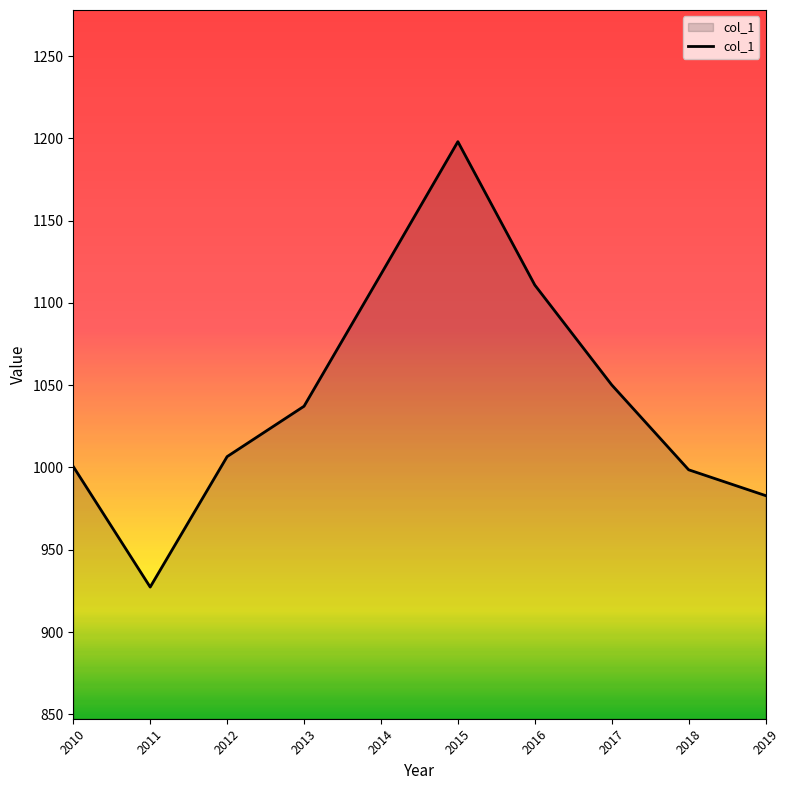

At which label is the value closest to 1062?

2017